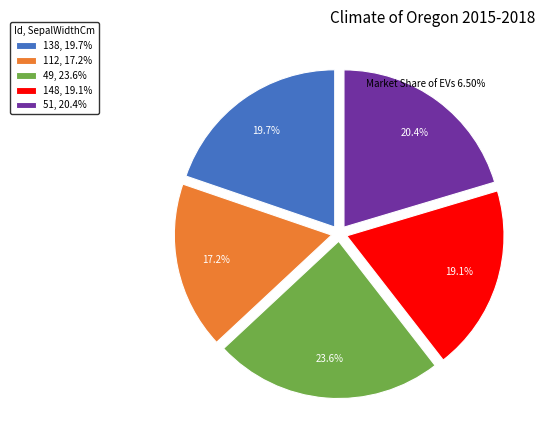

Is it true that 49 is 24% of the pie?

True